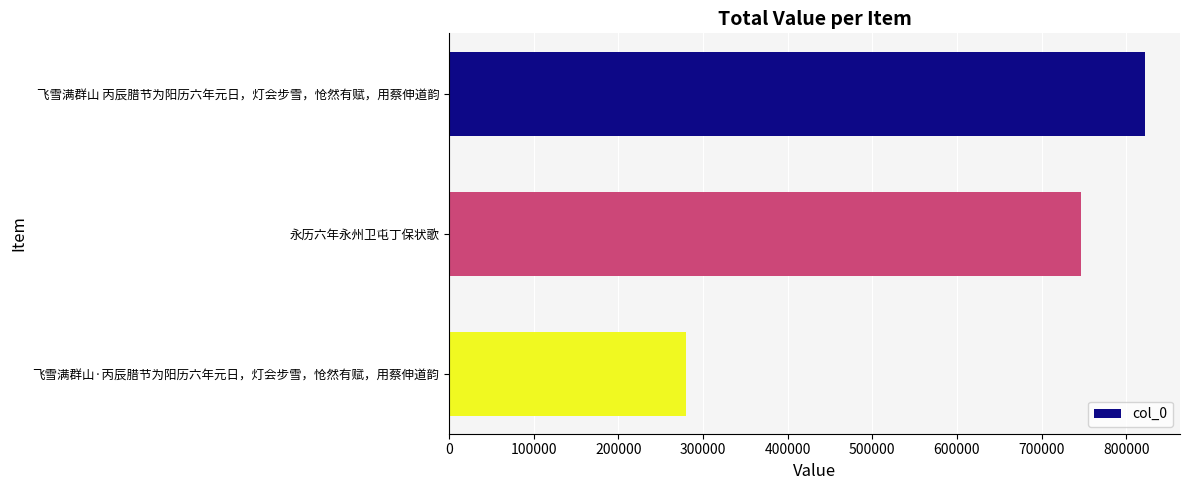

What is the difference between the maximum and minimum values?

543282